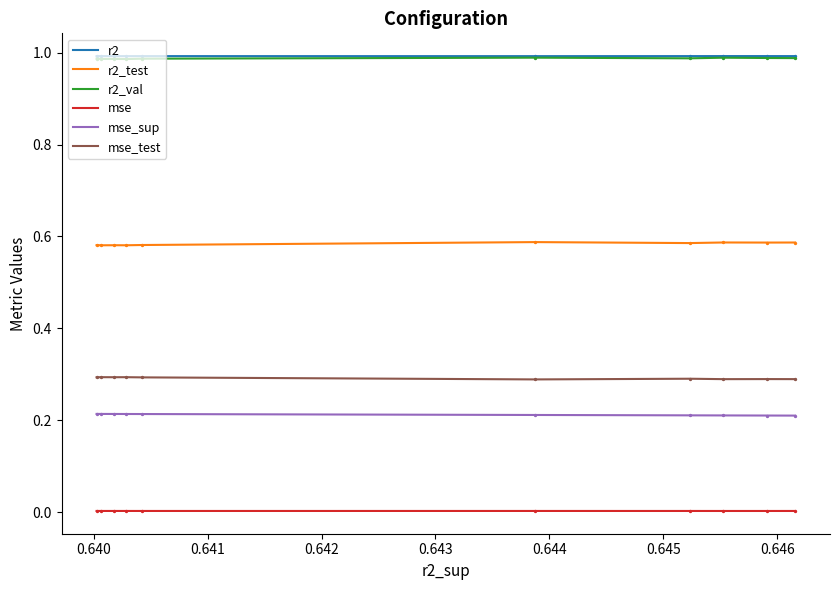

At how many categories does at least one series exceed 0?

10